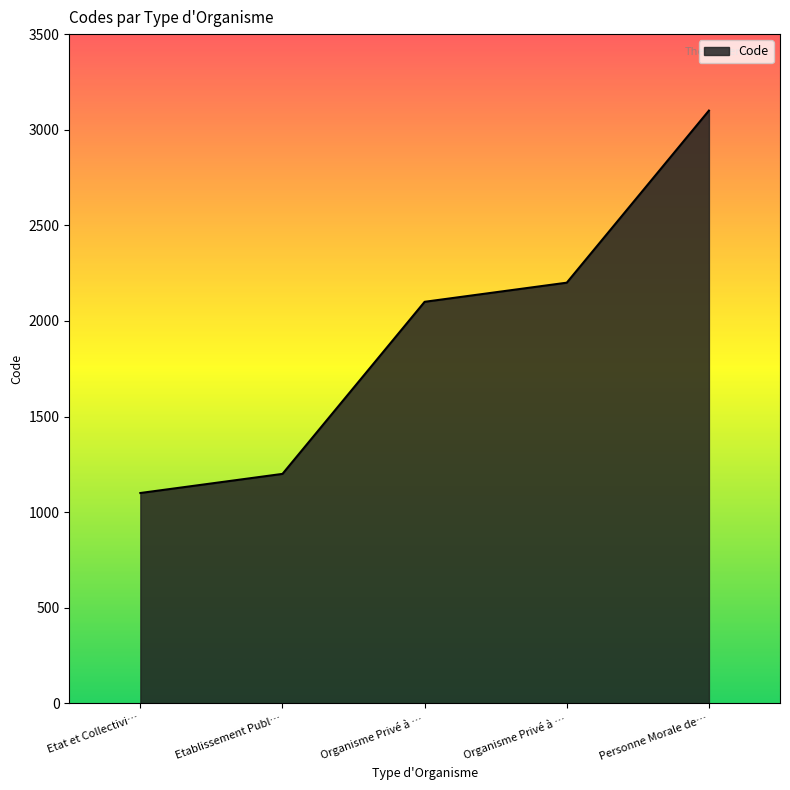

Which label corresponds to the smallest value in the chart?

Etat et Collectivi…